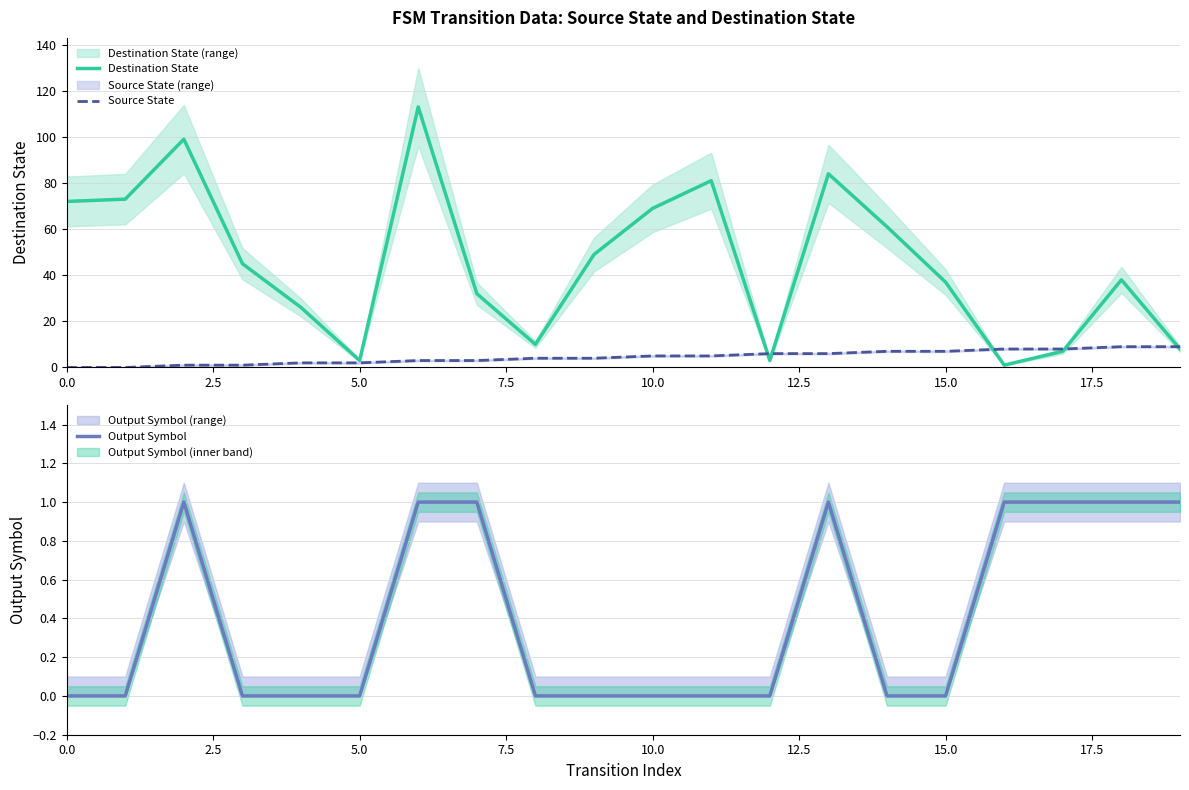

True or false: Output Symbol and Source State cross at least once.

False